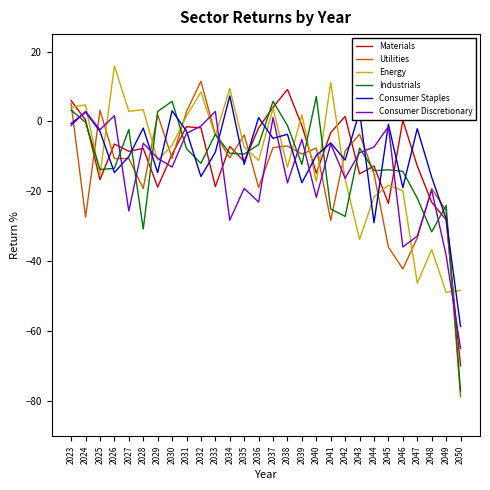

Where is the first local minimum for Energy?

2025